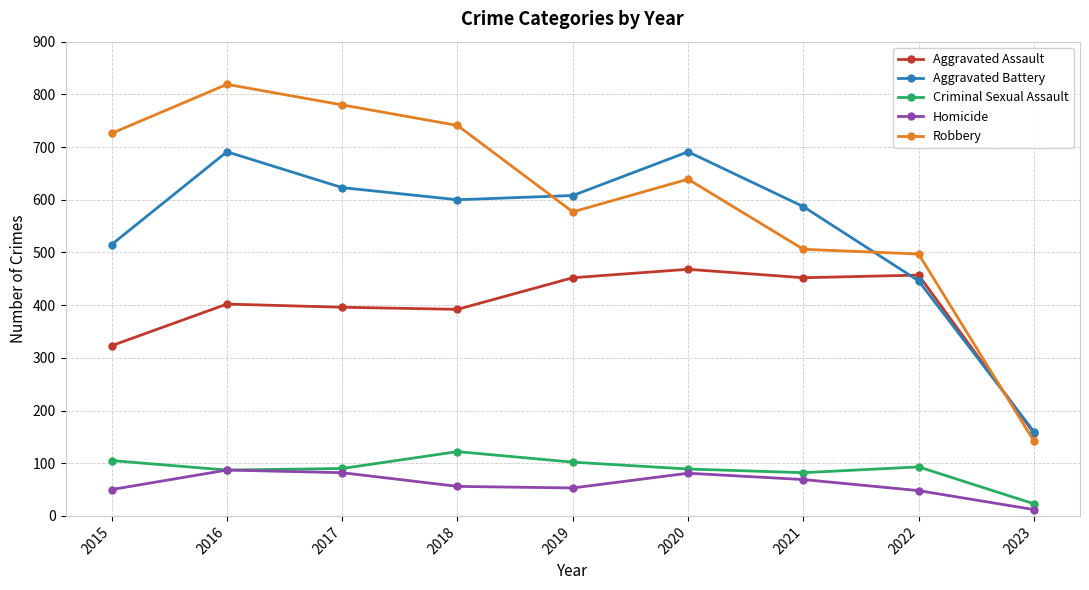

What is the maximum value shown in the chart?

819